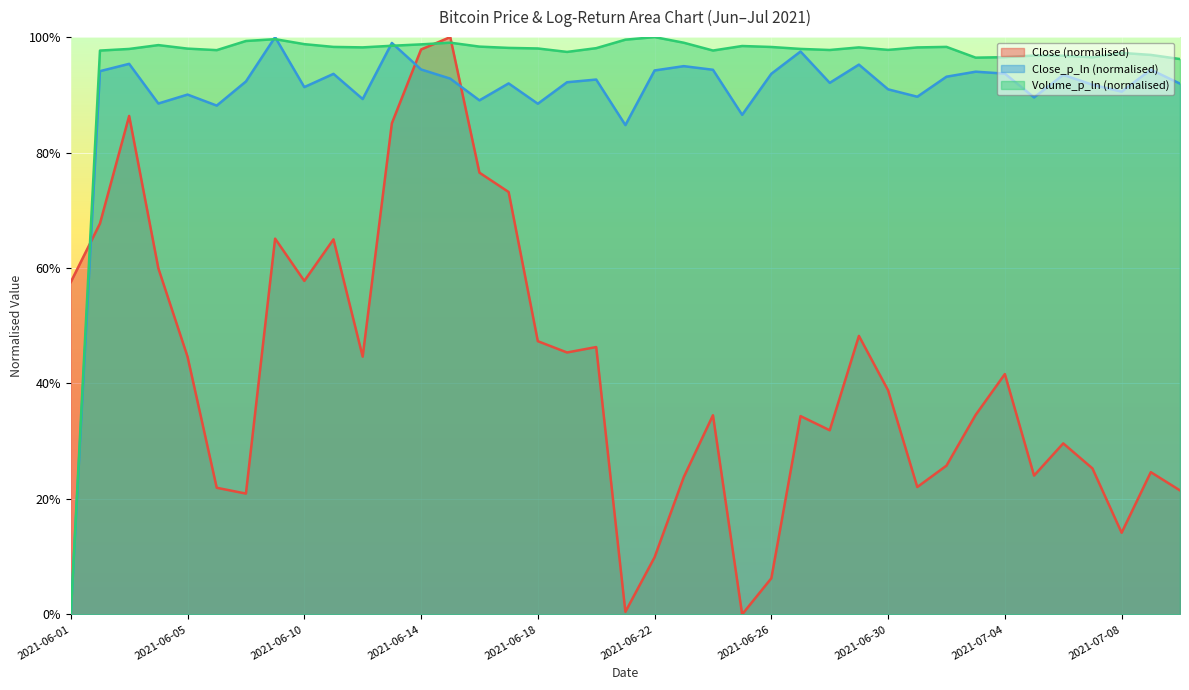

The value of Close_p_ln at 2021-06-16 is 0.9. True or false?

True